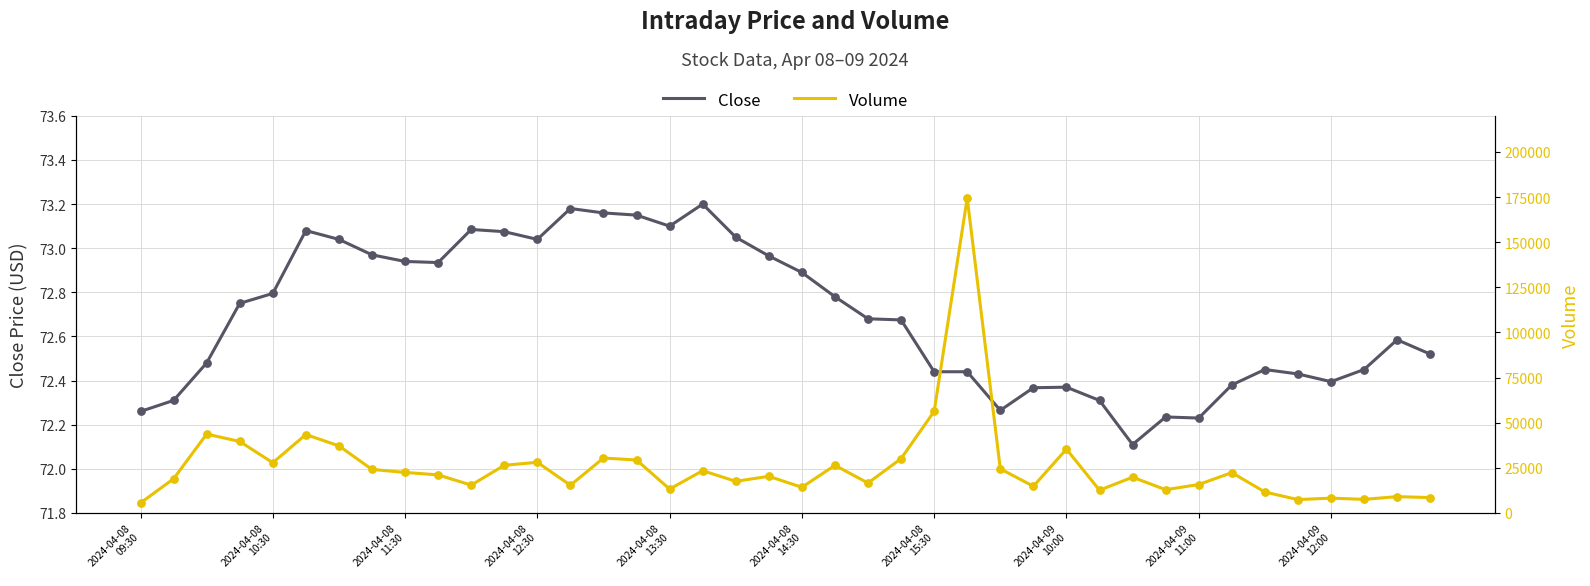

Which series has the largest total across all categories?

Volume